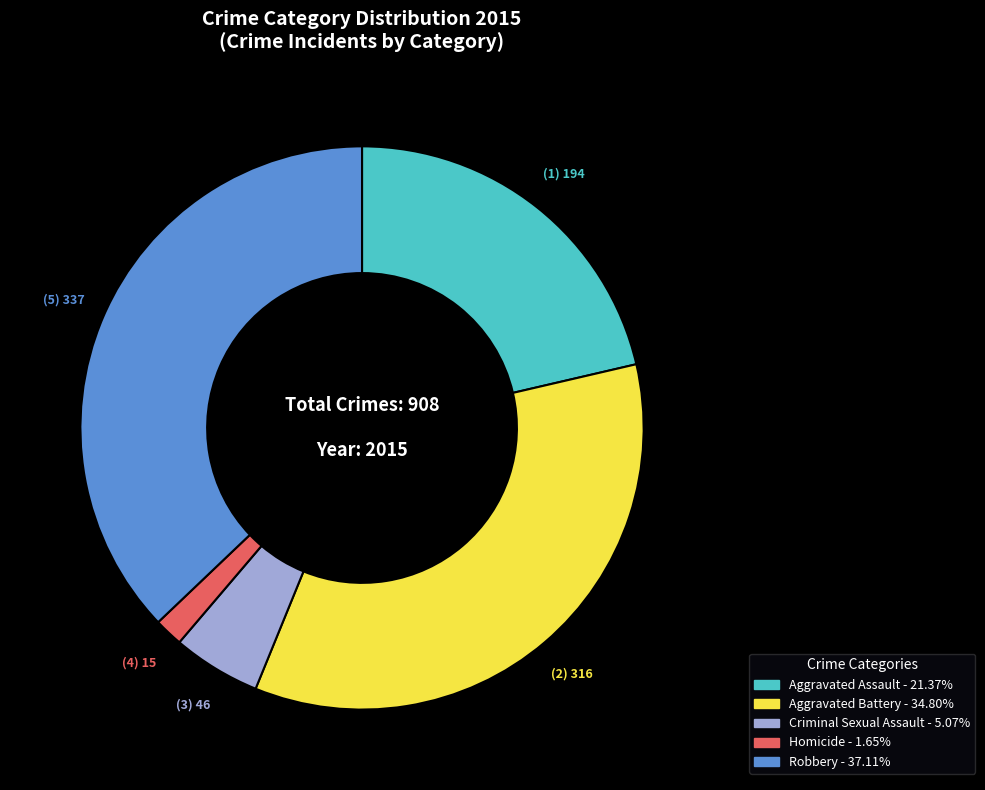

What is the smallest slice in the pie chart?

Homicide